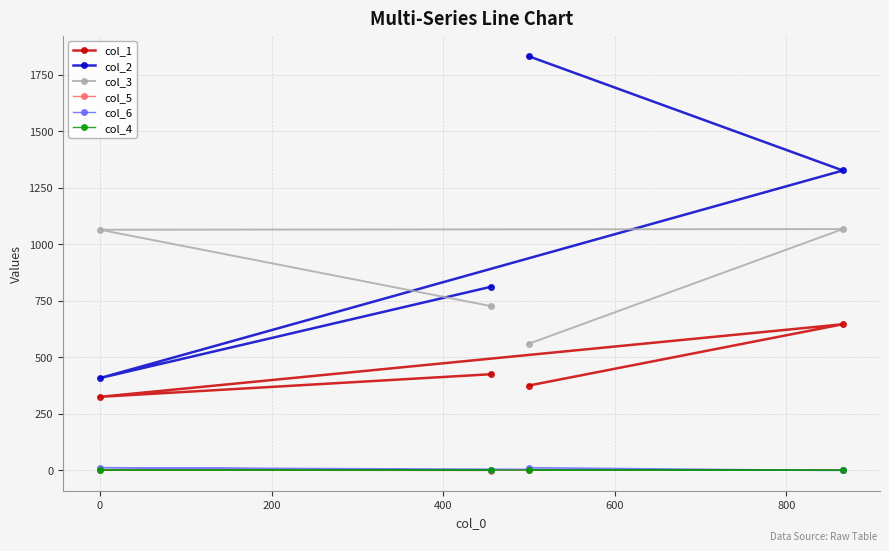

True or false: col_4 has more than 1 points higher than both neighbors.

False